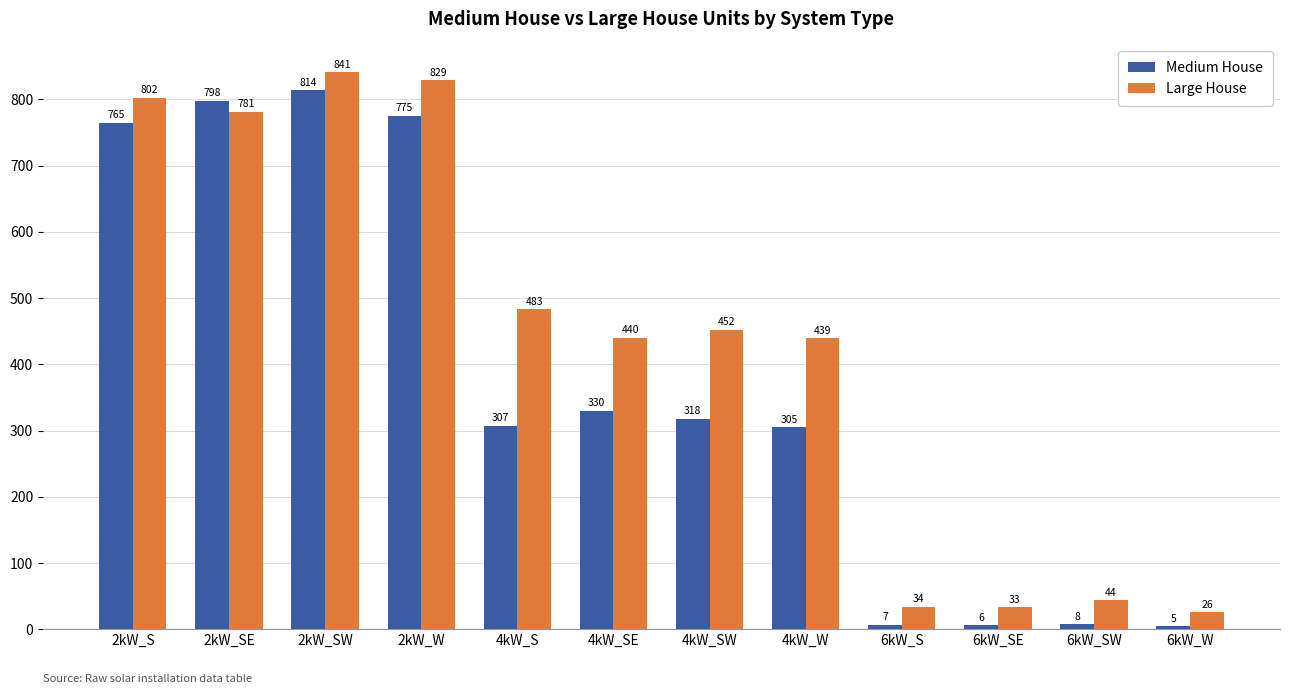

What value does the Large House series have at 4kW_SW?

452